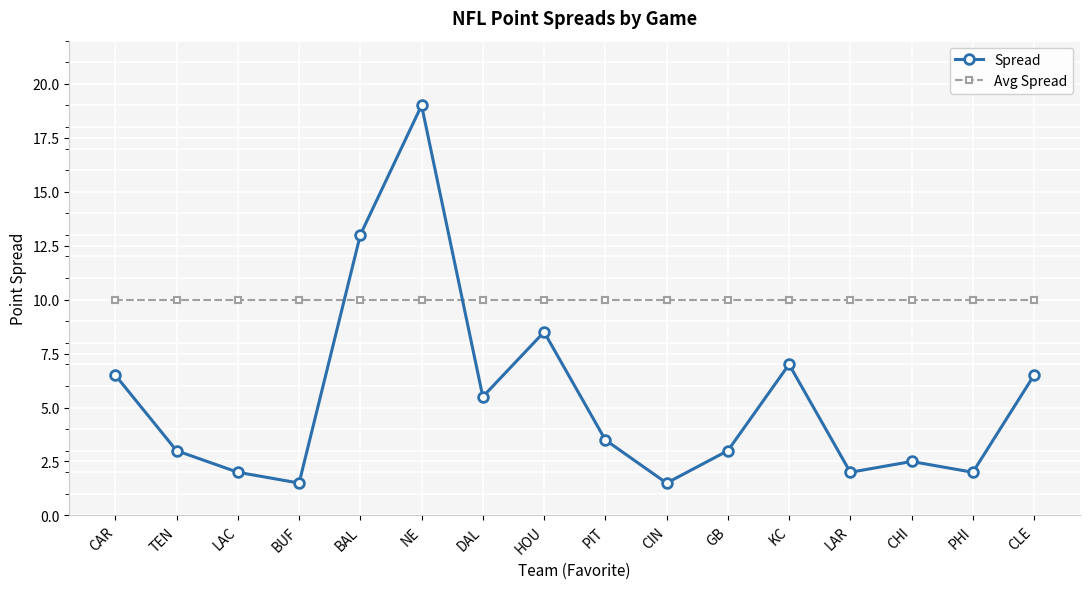

What is the difference between the highest and lowest values at CLE?

3.5